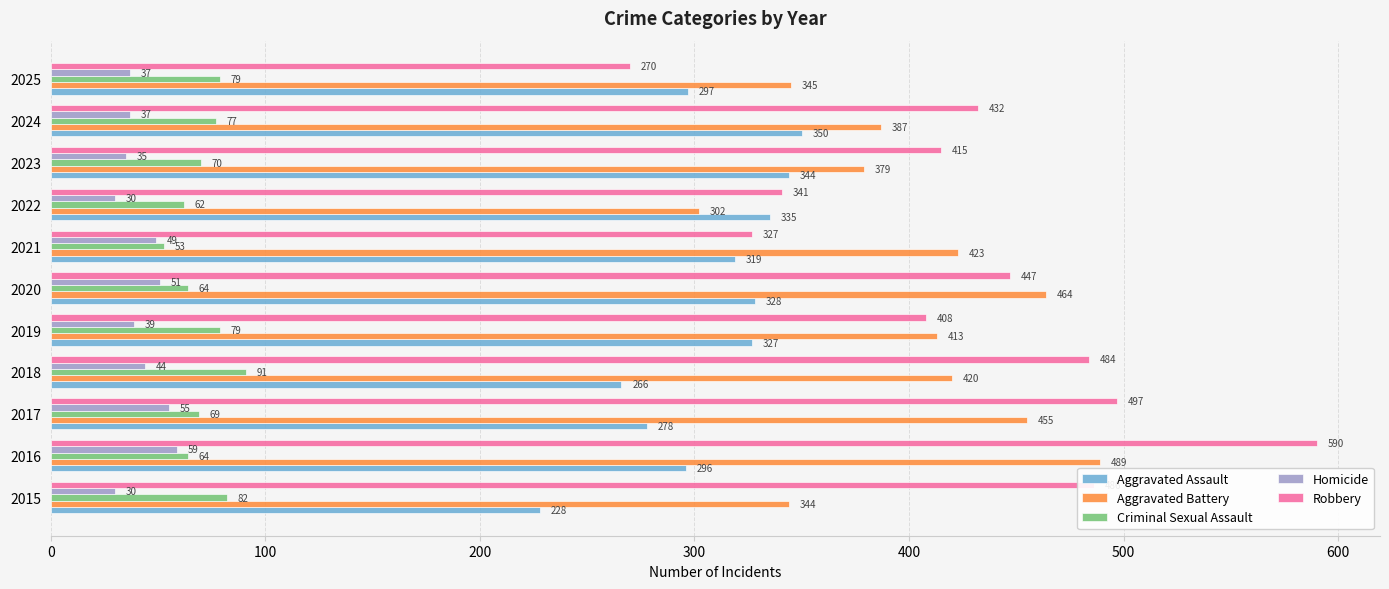

Which series has the largest range (max minus min)?

Robbery